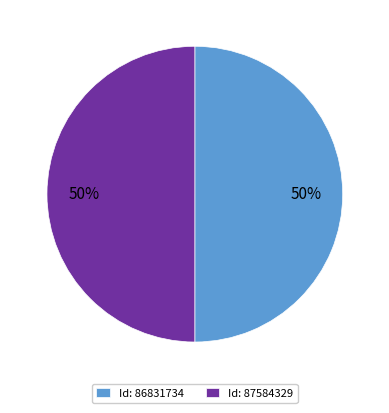

Combined, do Id: 87584329 and Id: 86831734 account for over 50%?

Yes